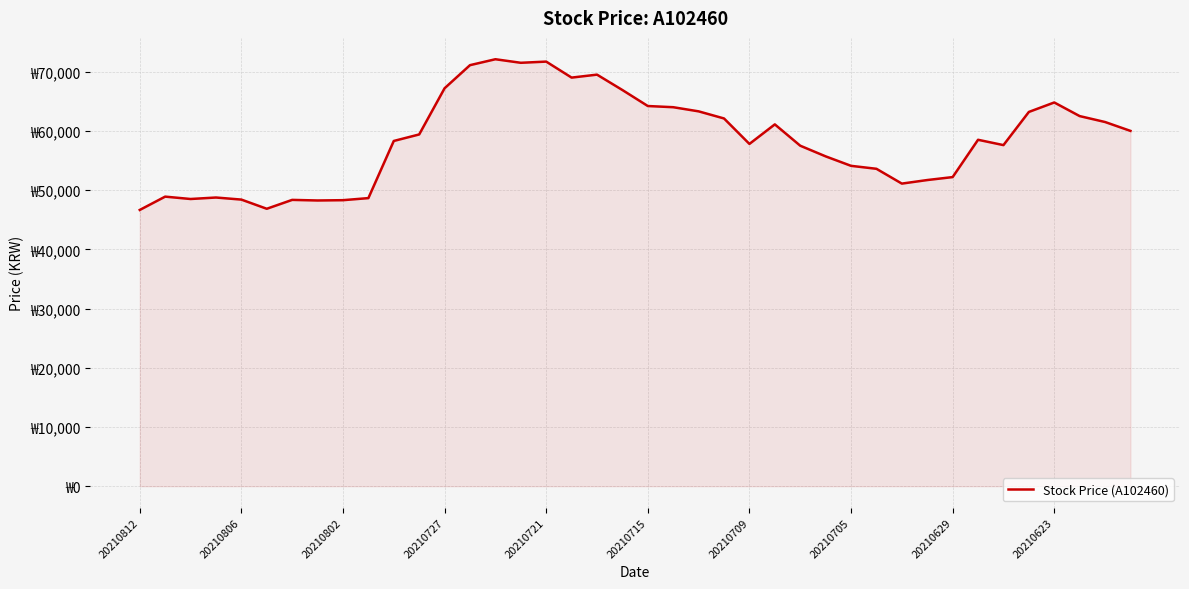

Does the chart display data point markers on the line(s)?

No